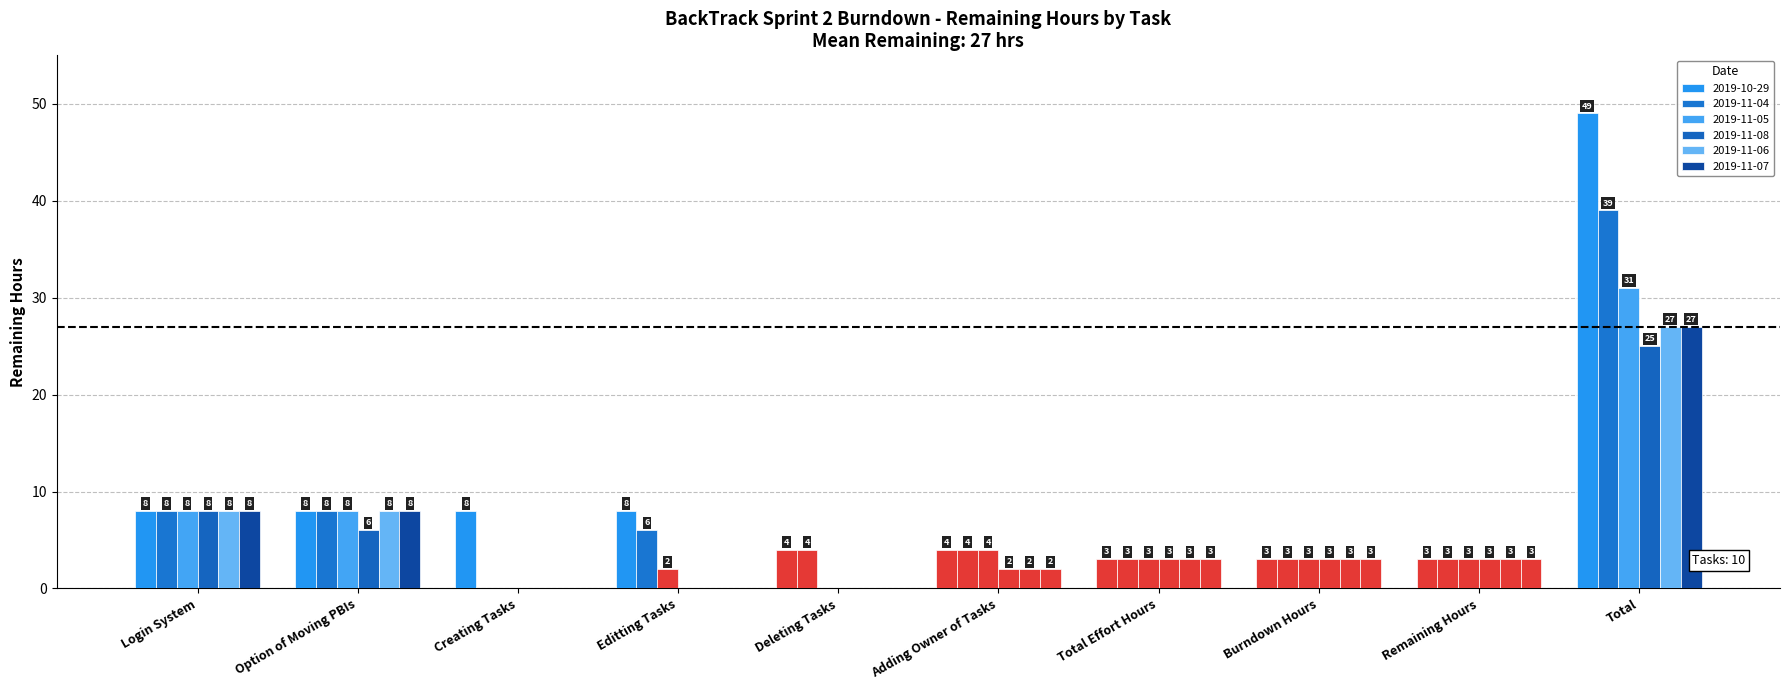

How many series are shown in this chart?

6